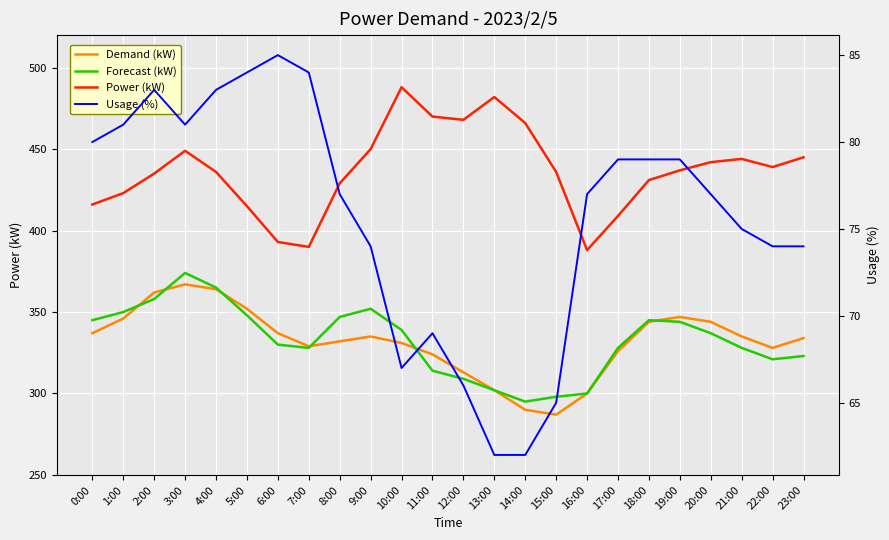

What position from the left is 5:00?

6